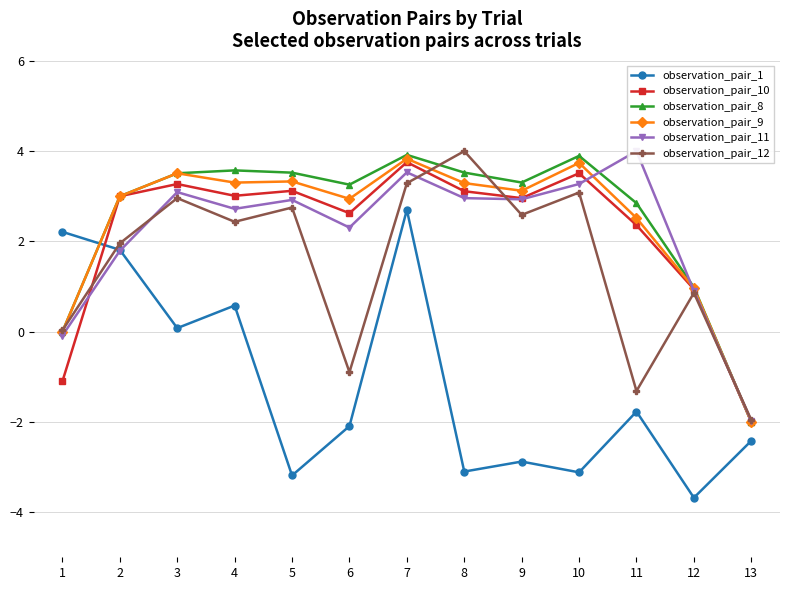

True or false: observation_pair_11 has a value of 0.9 at 12.

True